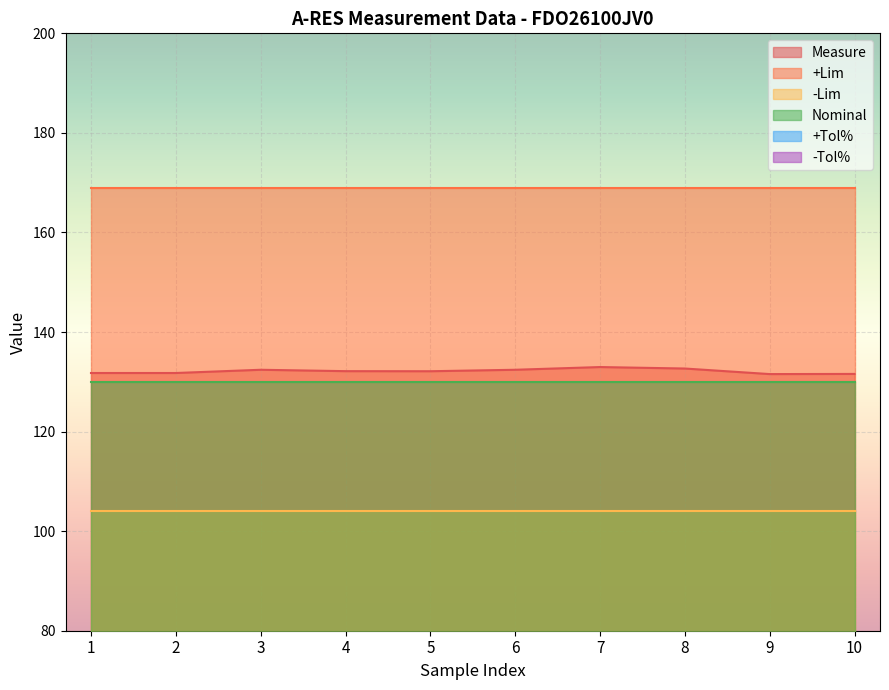

True or false: Nominal and +Lim cross at least once.

False